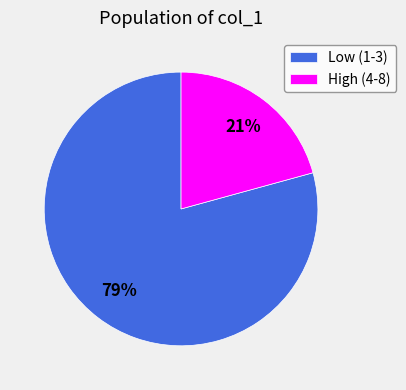

To the nearest percent, what percentage of the pie is Low (1-3)?

79%